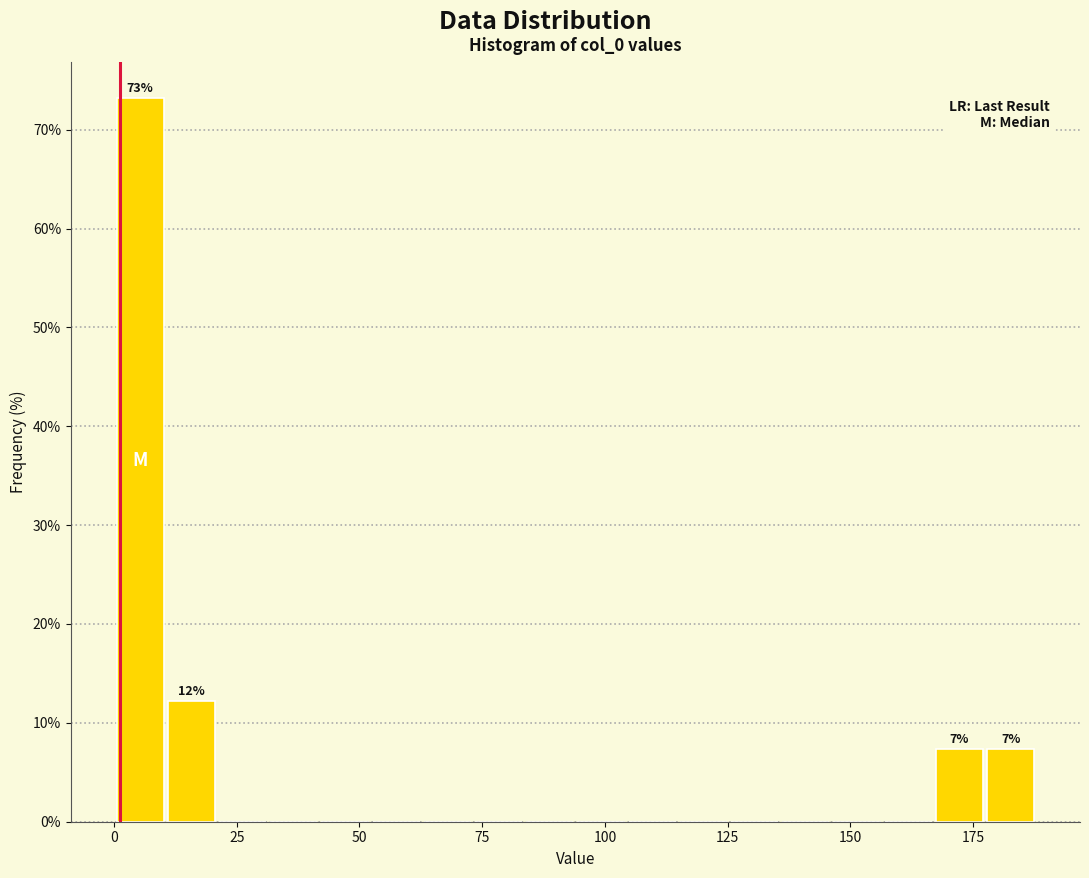

Around what value on the x-axis is the tallest bar? Give the approximate position of its centre, as read against the axis.

5